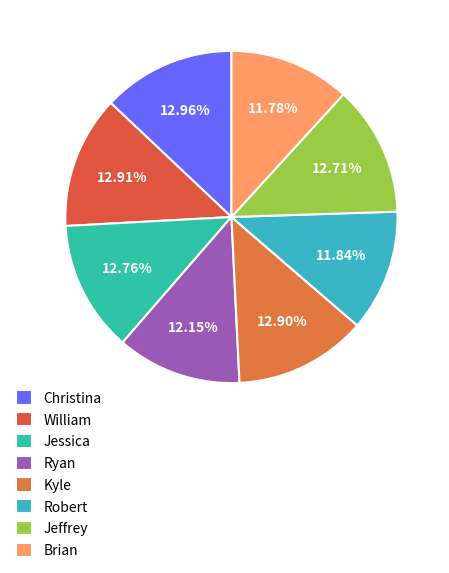

How many segments does this pie chart have?

8